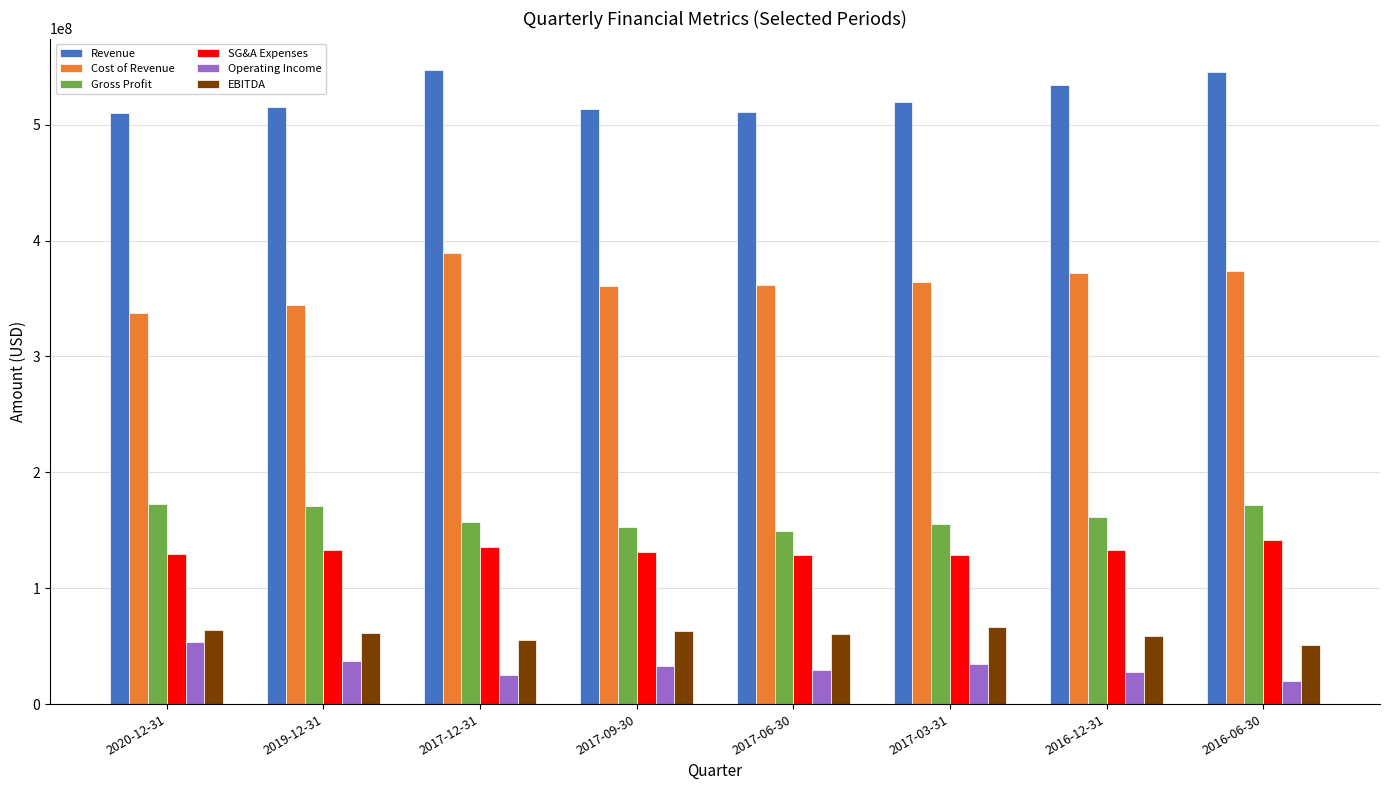

What is the highest value of the Cost of Revenue series?

389590000